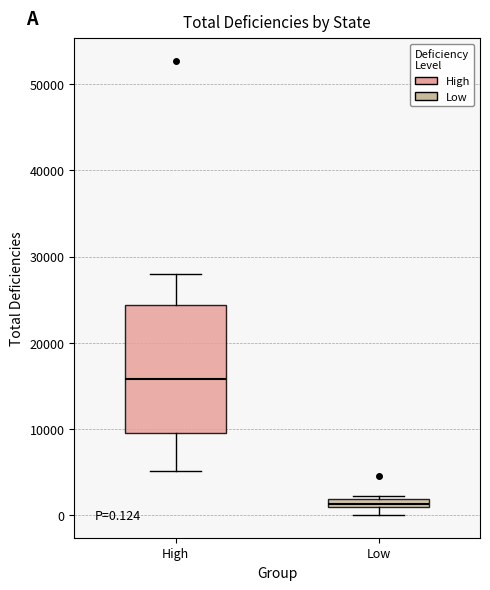

Comparing the boxes themselves (not the whiskers), which one is the tallest?

High